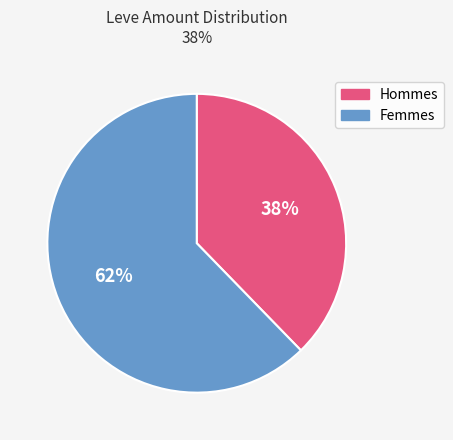

To the nearest percent, what is the average slice percentage?

50%